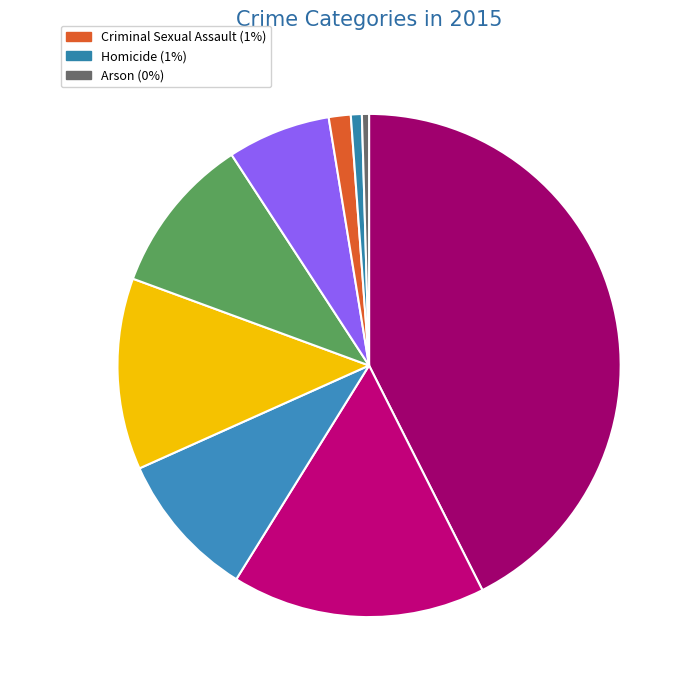

How many slices are in this pie chart?

9